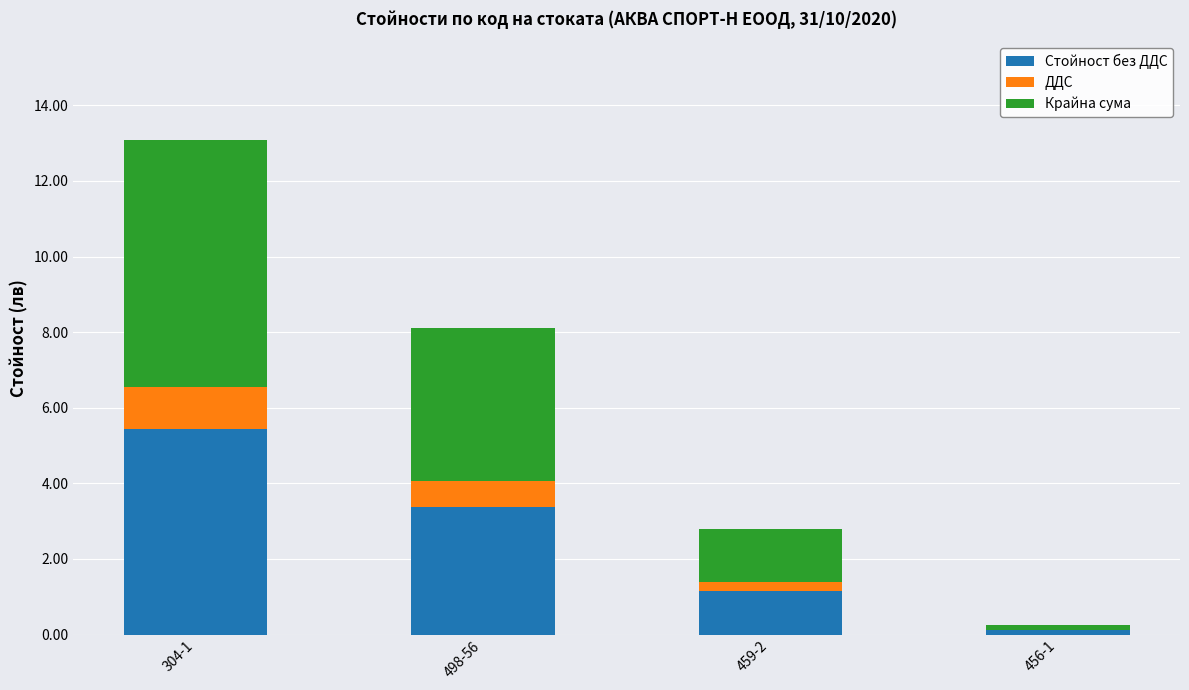

At which category is the sum across all series the highest?

304-1